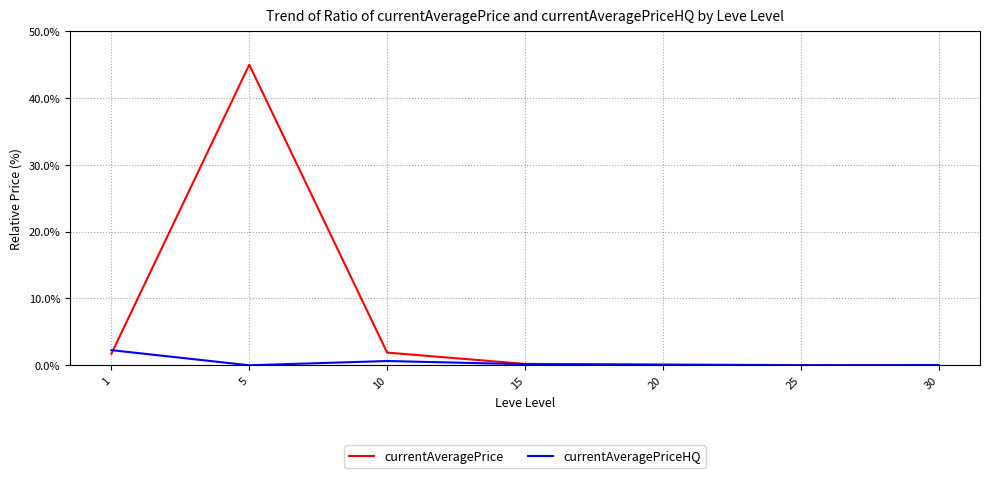

Rank the series at 5 from highest to lowest value.

currentAveragePrice, currentAveragePriceHQ